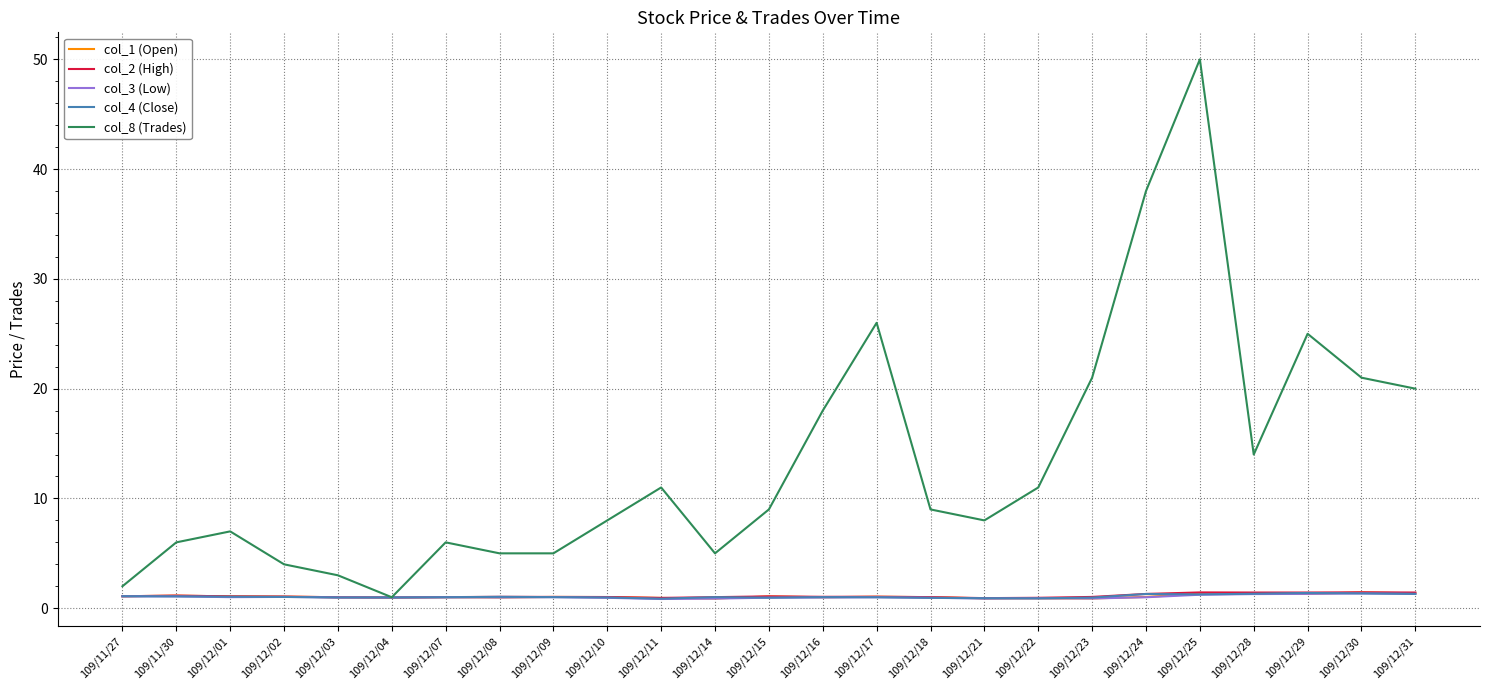

What position from the left is 109/12/18?

16